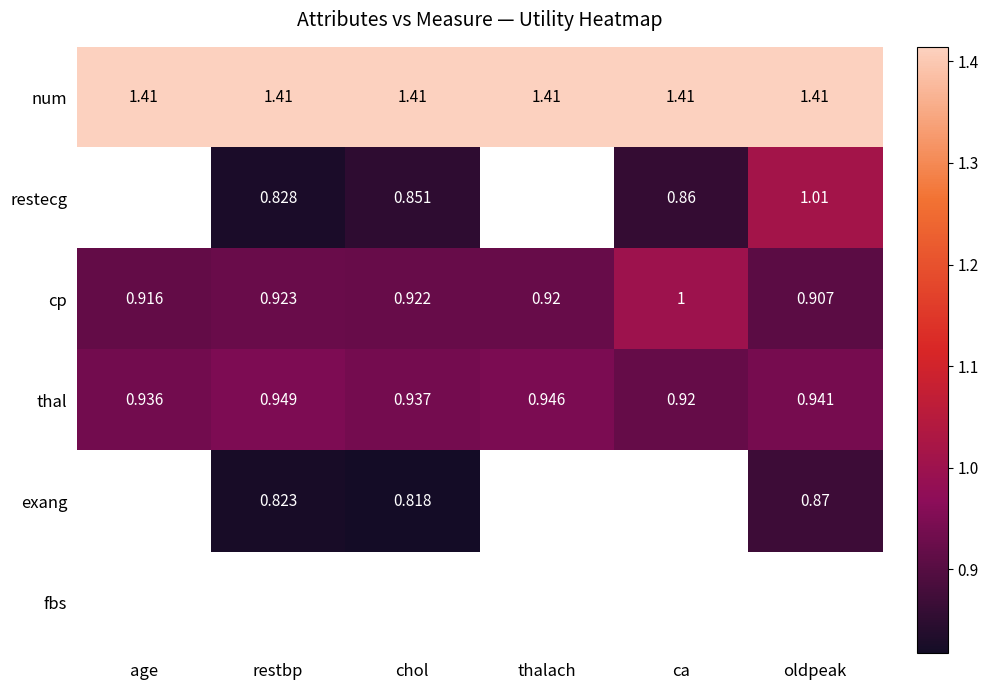

Is the value of num at oldpeak greater than the value of restecg at ca?

Yes